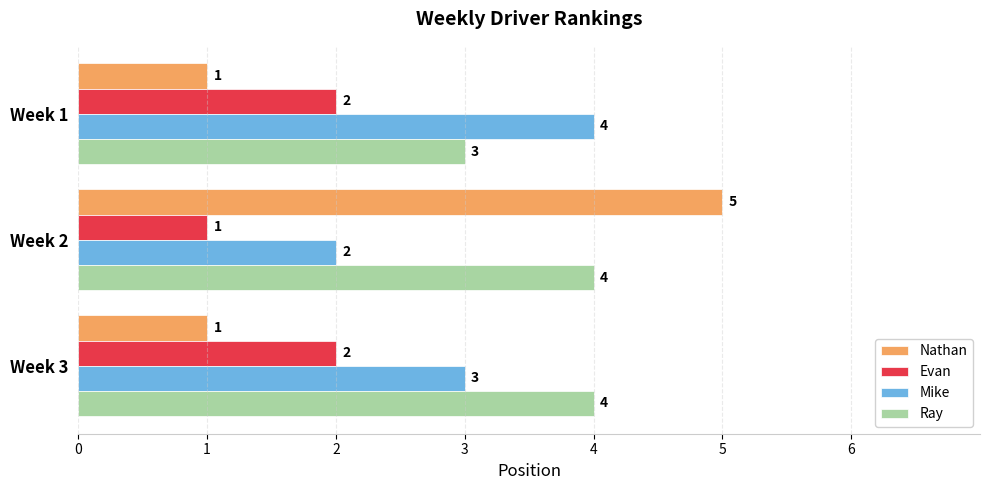

Which series has the largest total across all categories?

Ray